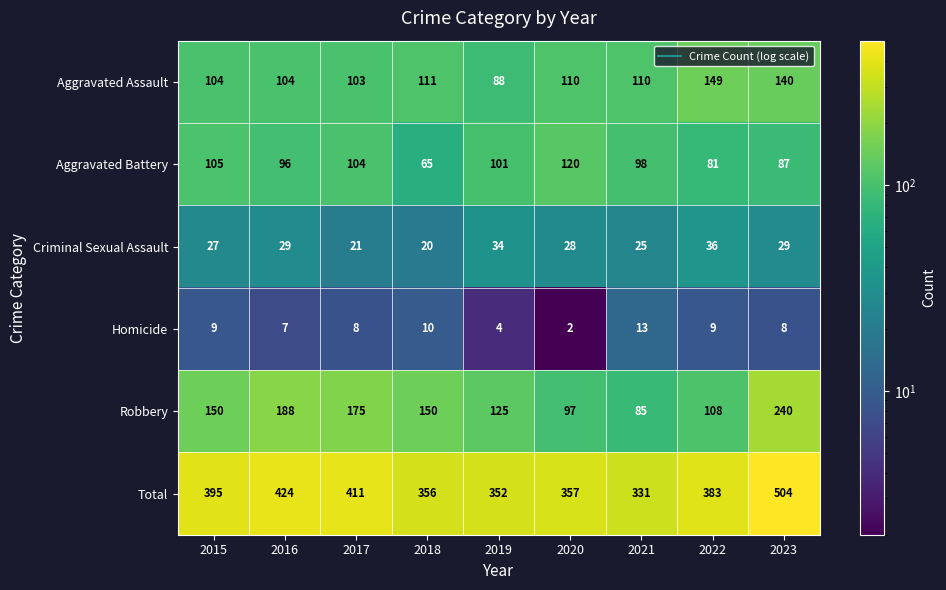

The value of Criminal Sexual Assault at 2016 is 52. True or false?

False